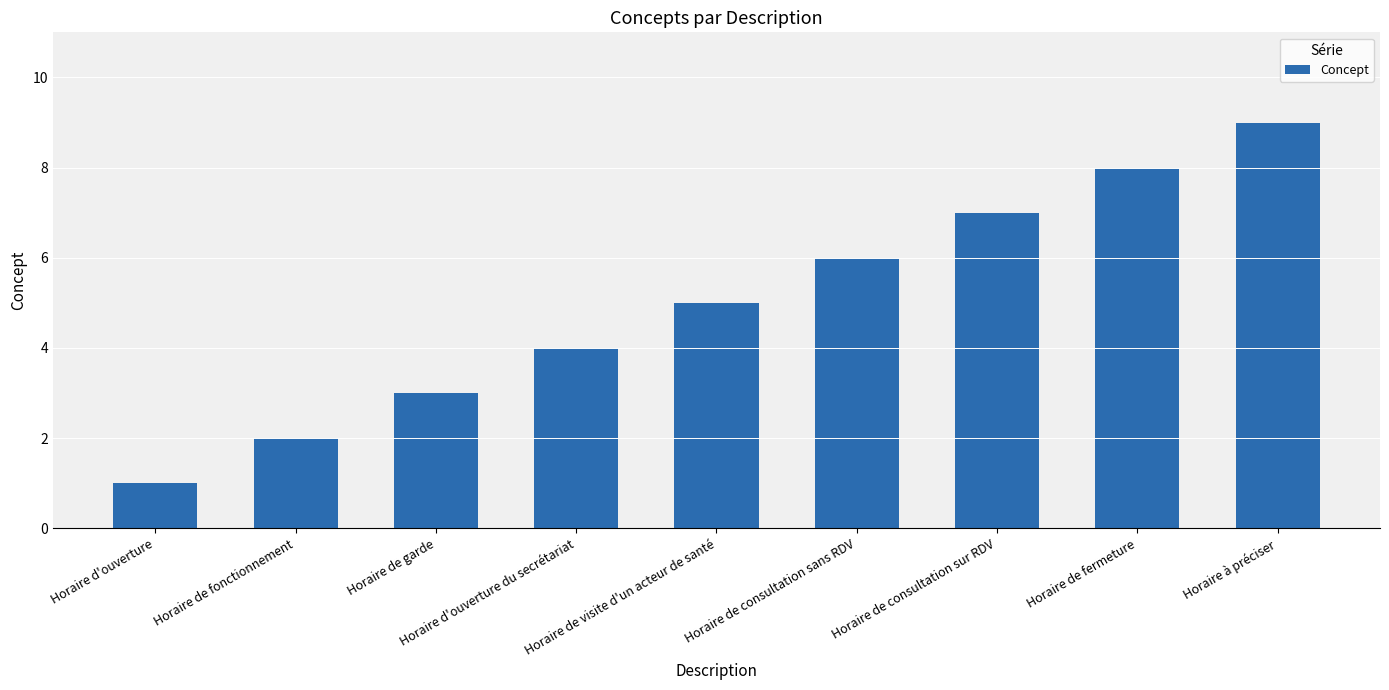

Reading left to right, list all the values displayed in this chart.

1	2	3	4	5	6	7	8	9